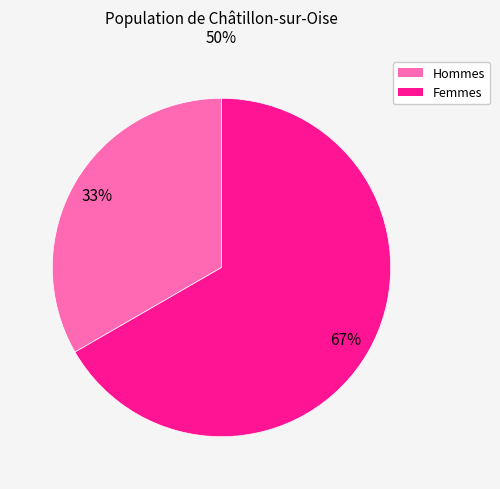

How many slices are in this pie chart?

2